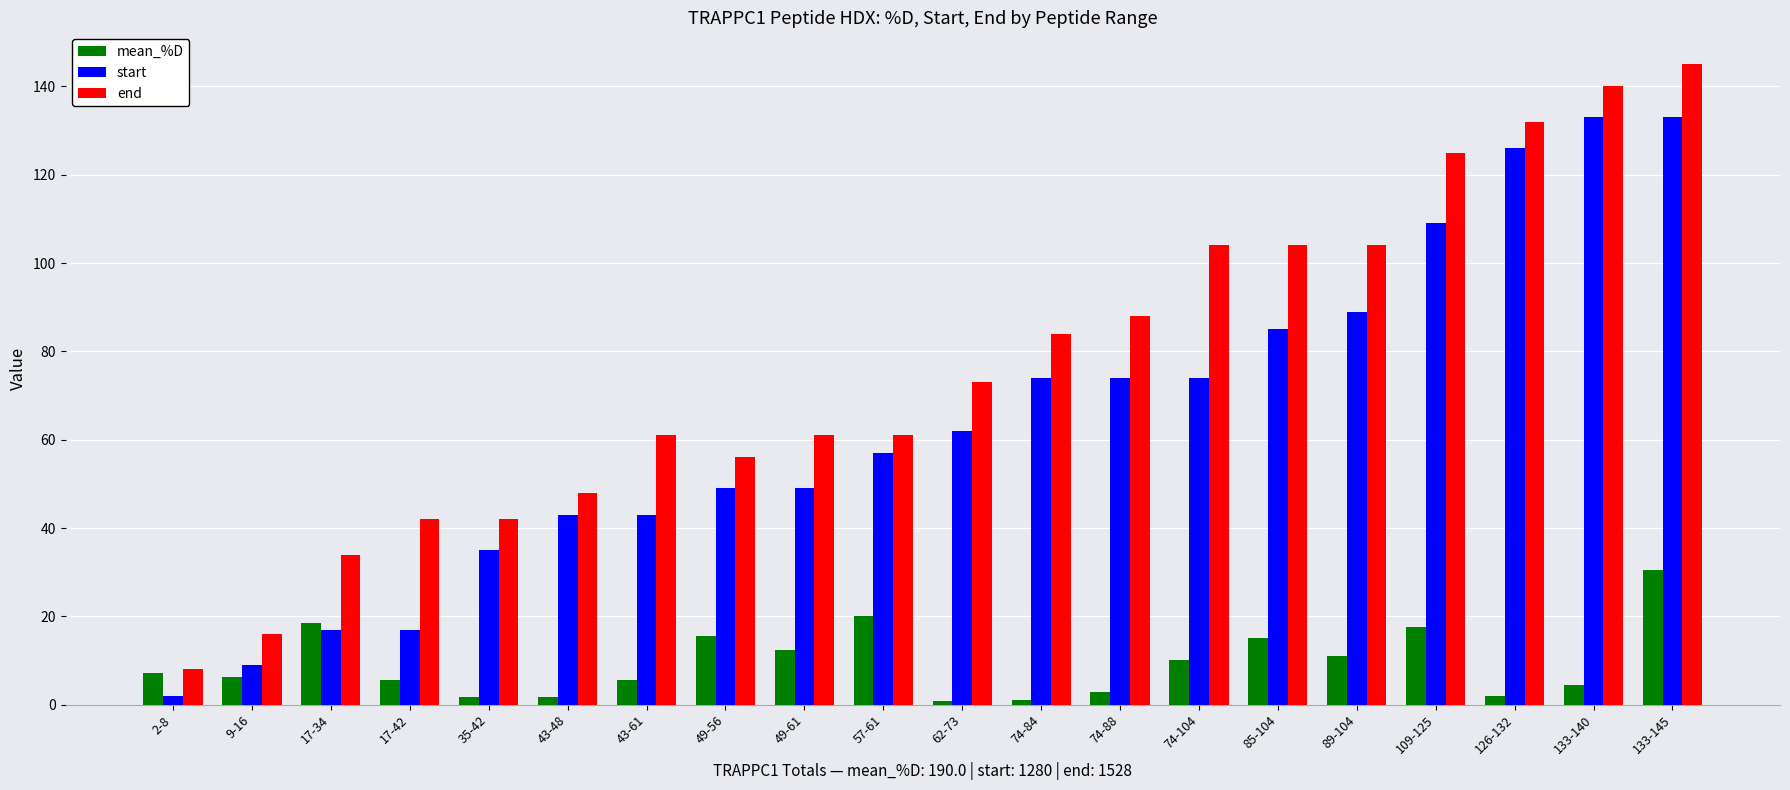

The start series shows 85.6 at 49-56. True or false?

False